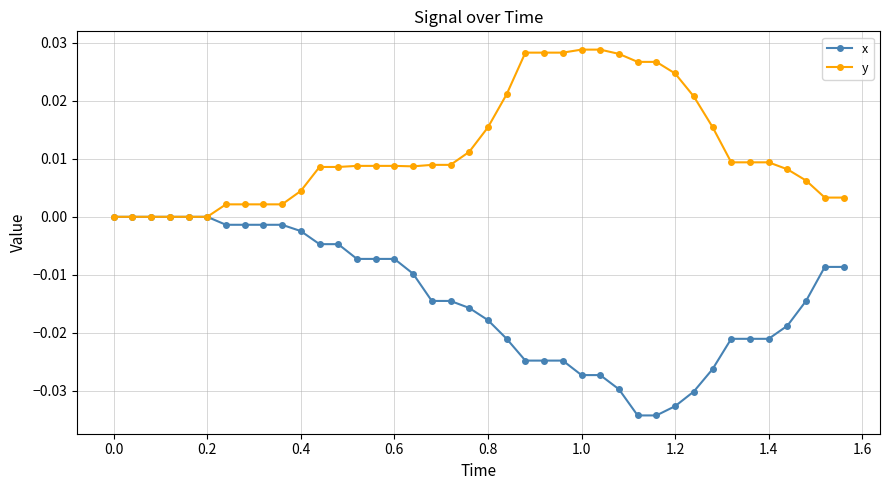

Which series has the largest total across all categories?

y